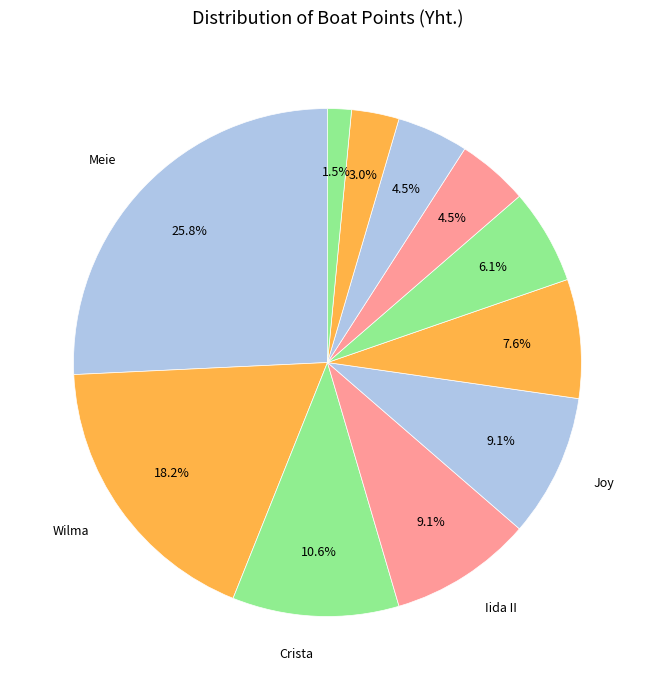

Which slice is the largest?

Meie